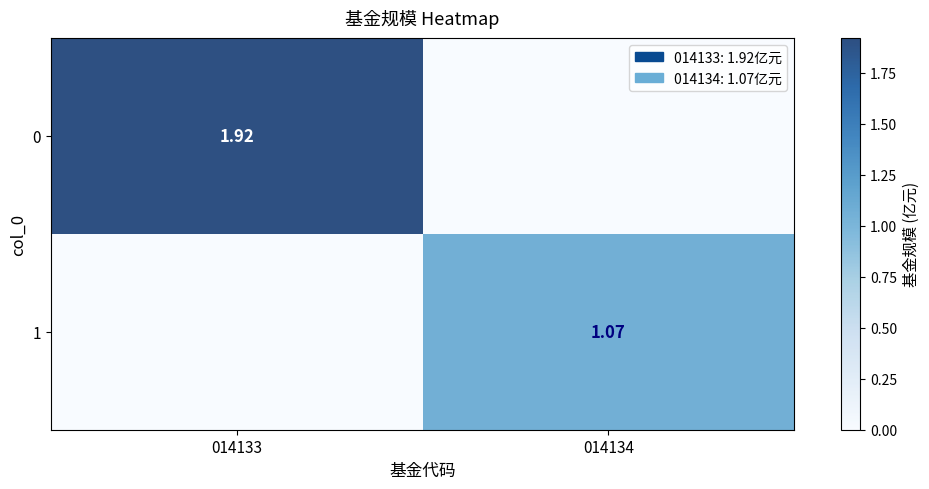

How many data points in 1 are less than 1?

1